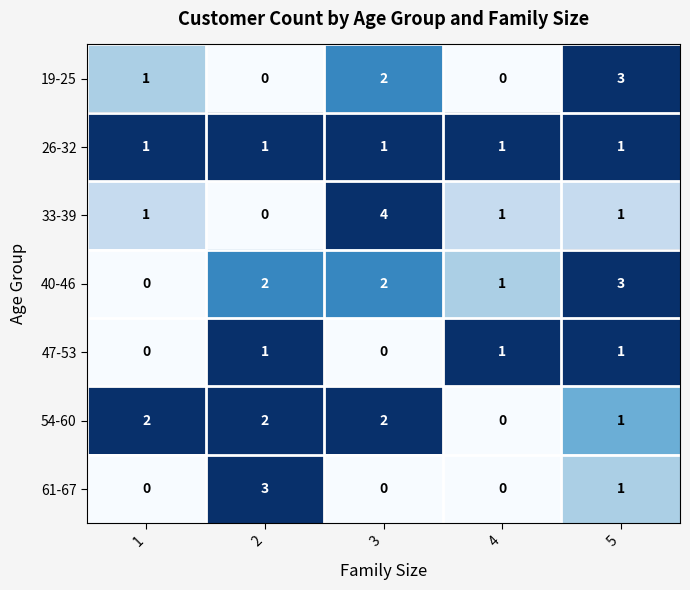

Which series has the largest range (max minus min)?

33-39